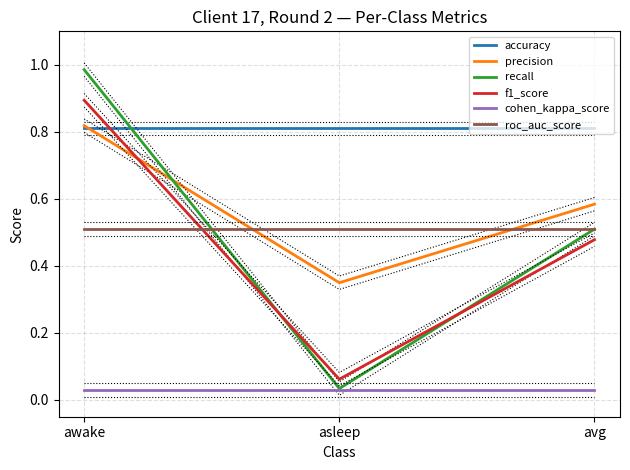

List the series in order of their peak value, highest first.

recall, f1_score, precision, accuracy, roc_auc_score, cohen_kappa_score